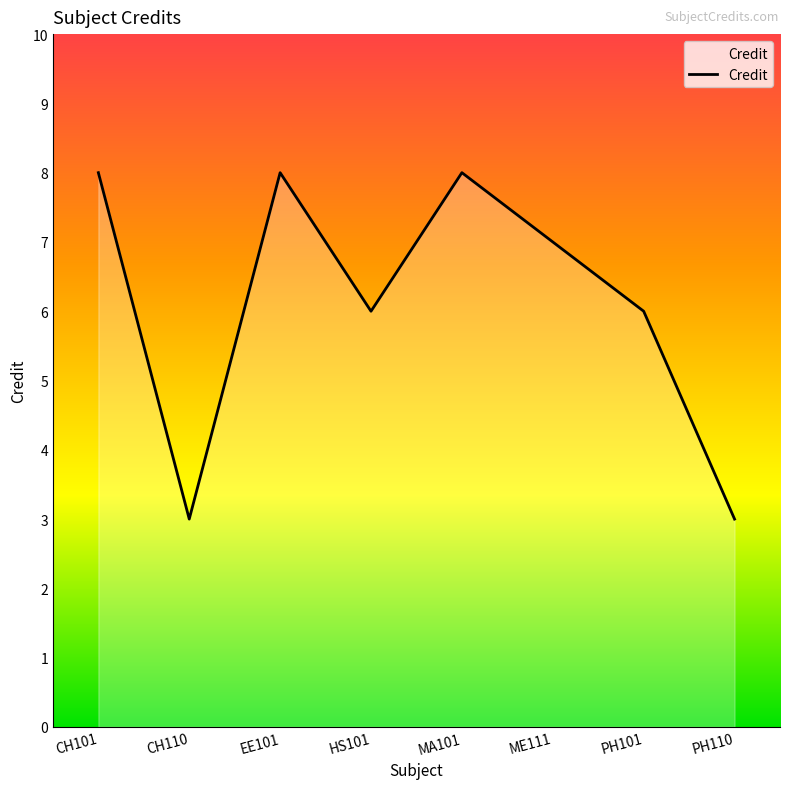

What is the maximum value shown in the chart?

8